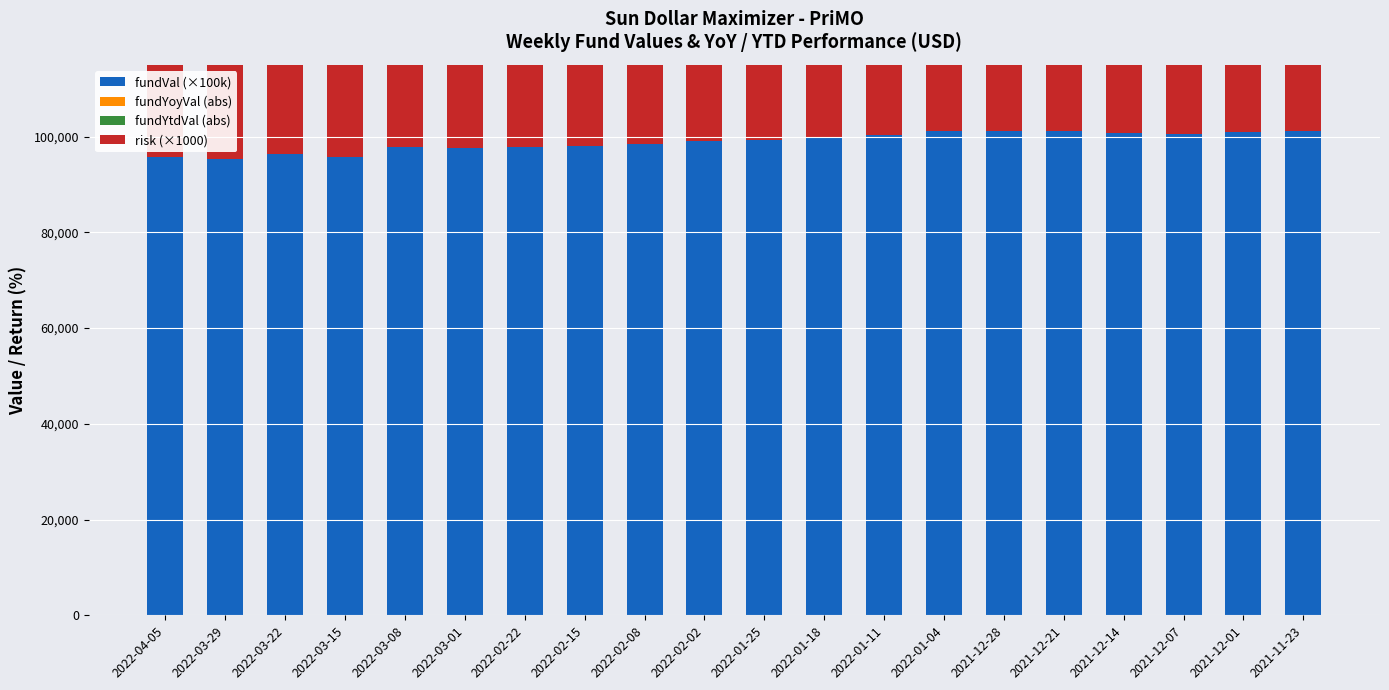

Rank the series at 2021-12-07 from highest to lowest value.

fundVal (×100k), risk (×1000), fundYtdVal (abs), fundYoyVal (abs)